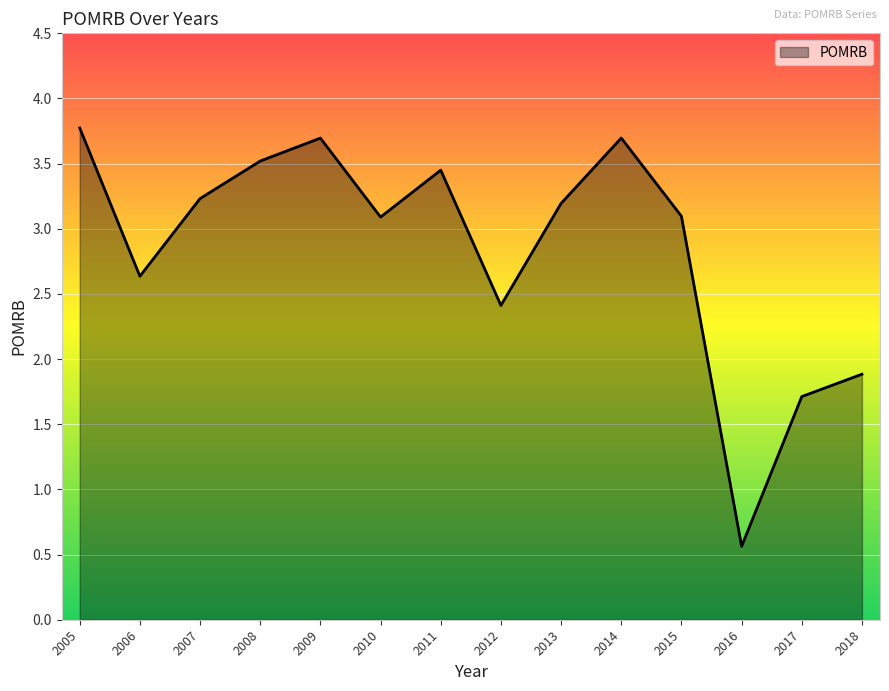

Approximately how many times larger is the value at 2011 compared to 2015?

1.1